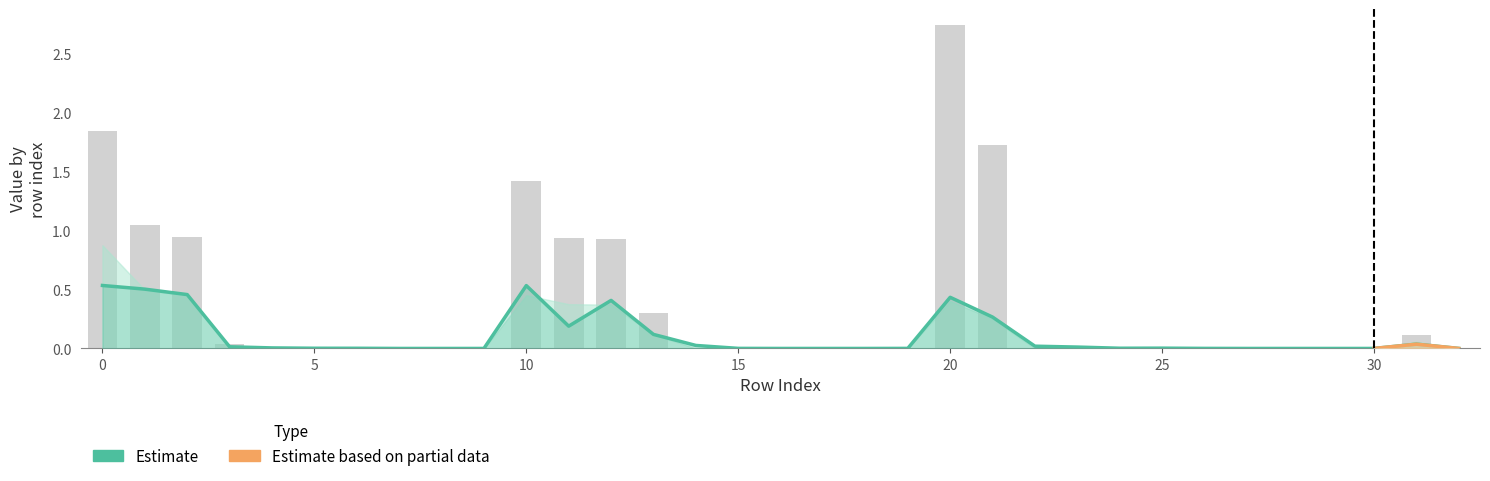

How many positive values does the Predict series have?

31